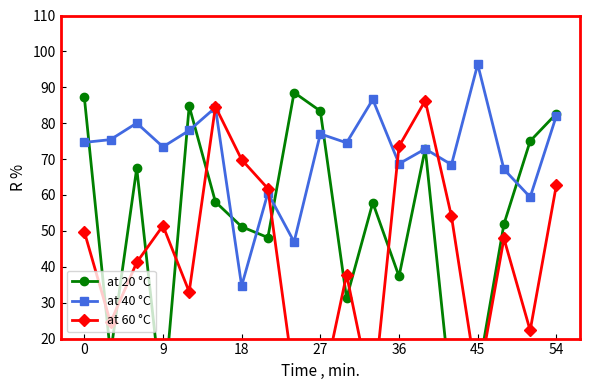

What is the lowest value of the at 40 °C series?

34.7